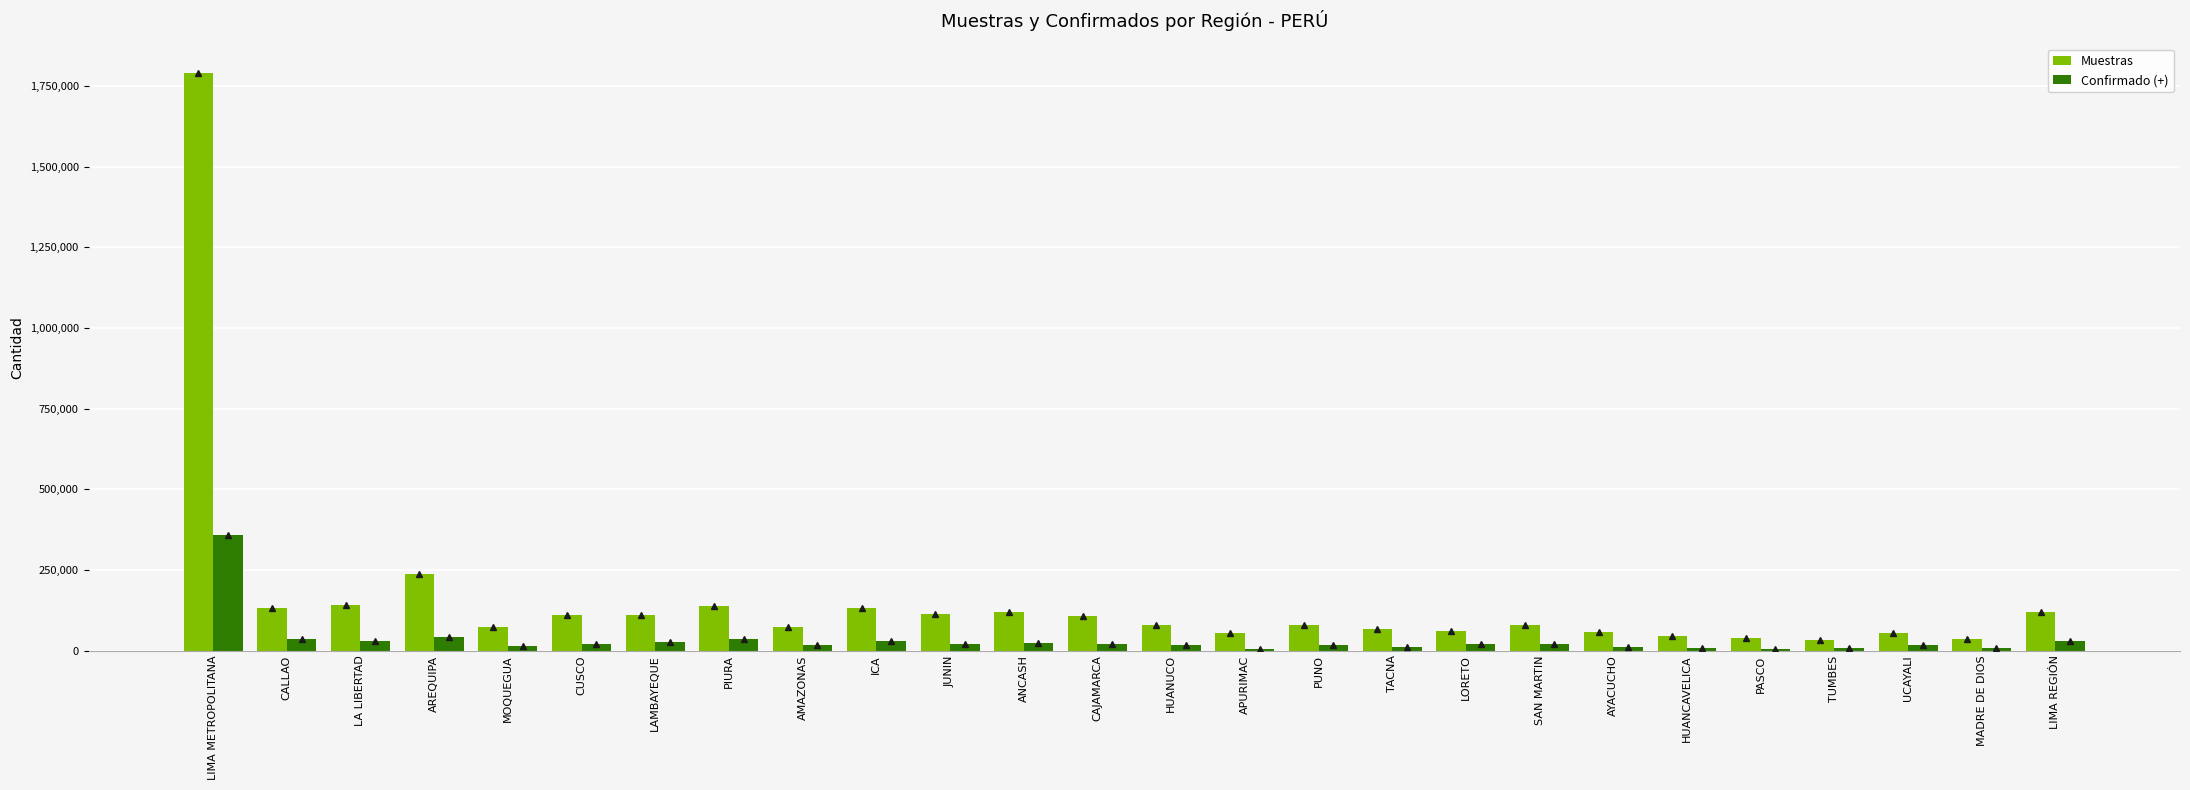

Is the value of Confirmado (+) at ICA greater than the value of Muestras at HUANUCO?

No